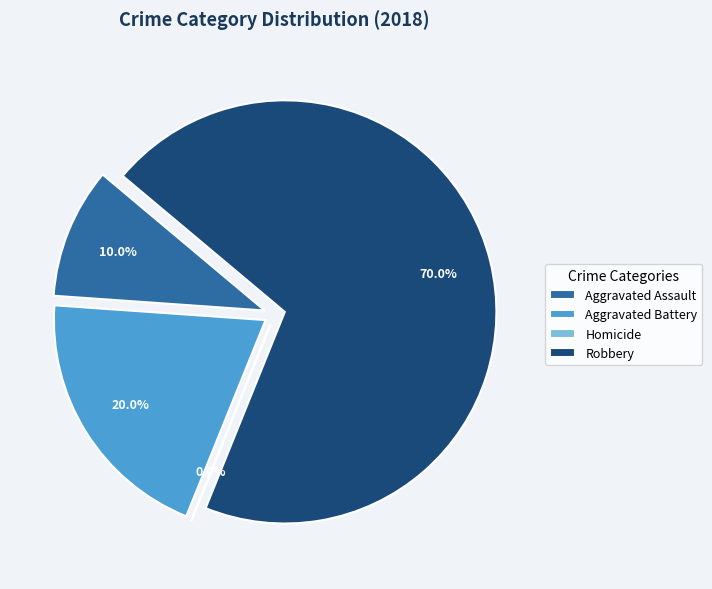

What percentage is the Robbery slice, to the nearest percent?

70%